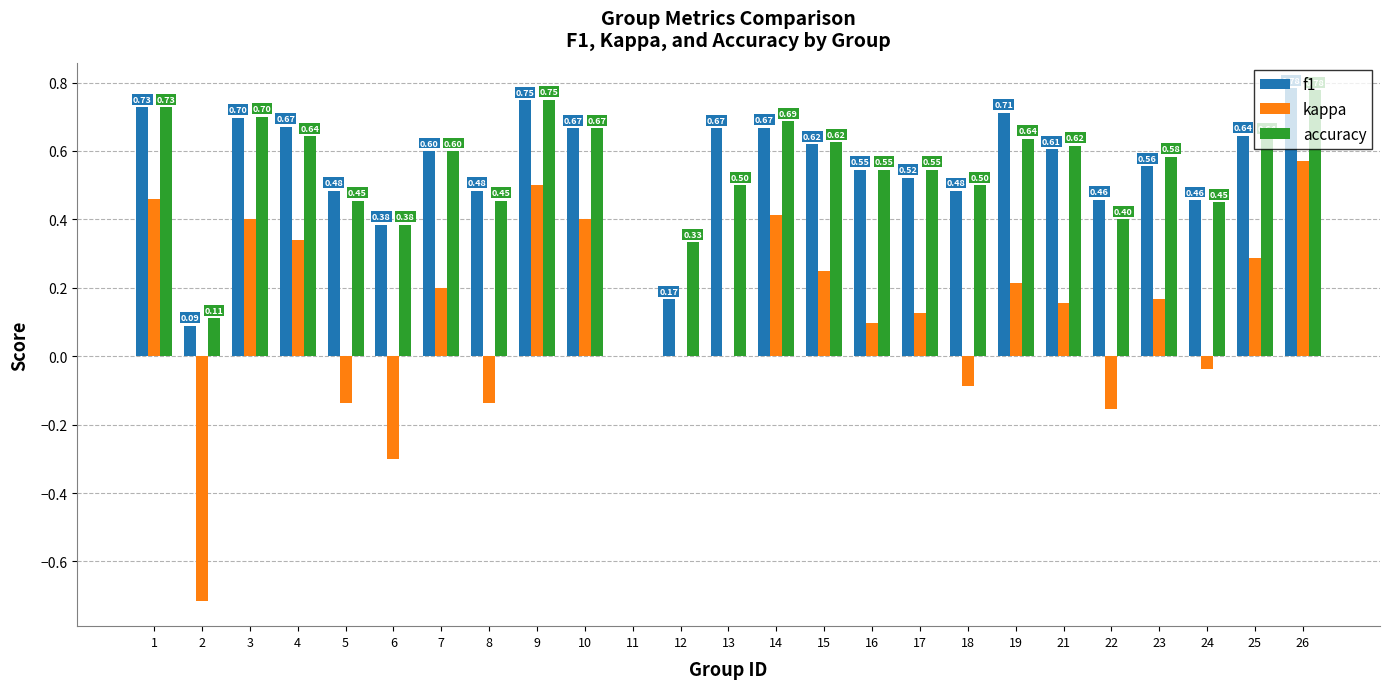

How many accuracy values are between 0 and 1?

25